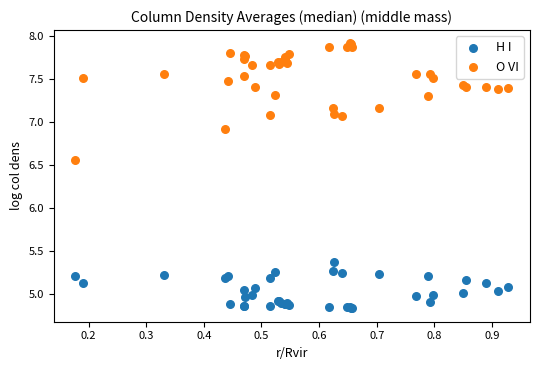

What is the X range (max minus min) for the scatter plot?

0.8